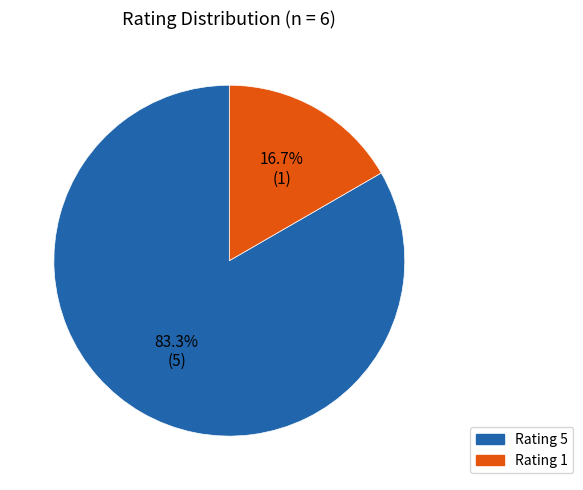

Is there a majority slice in this chart?

Yes